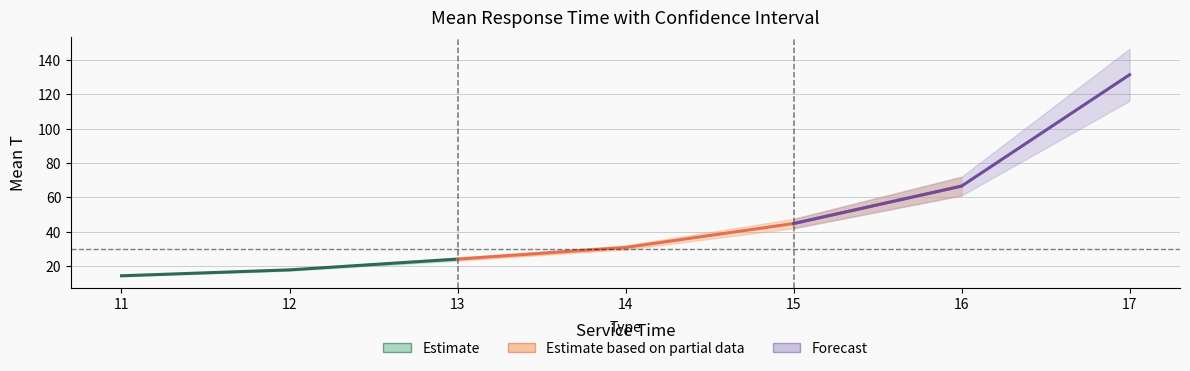

Does the chart display data point markers on the line(s)?

No